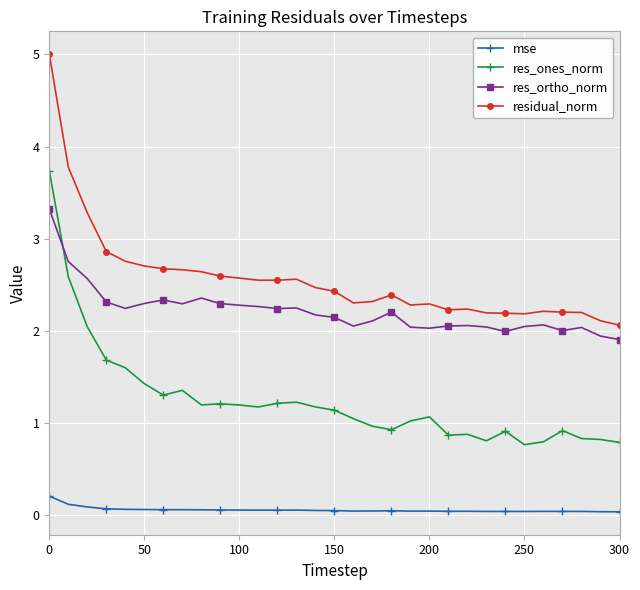

What is the value of the res_ortho_norm point at the 12th from the left?

2.3